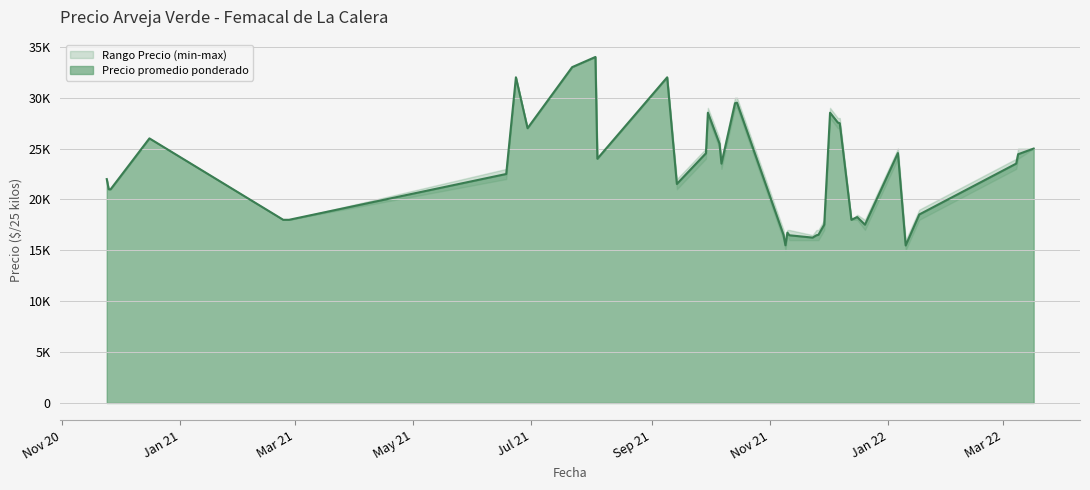

What is the sum of all Precio promedio ponderado values?

913923